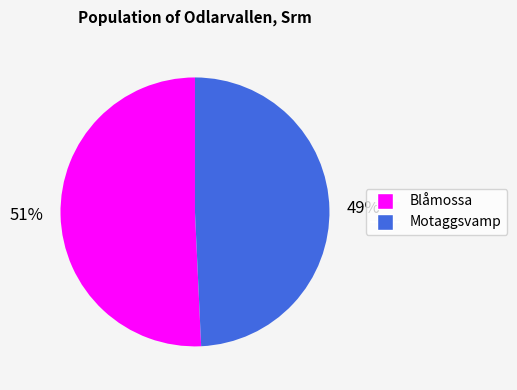

Does any single category account for the majority?

Yes